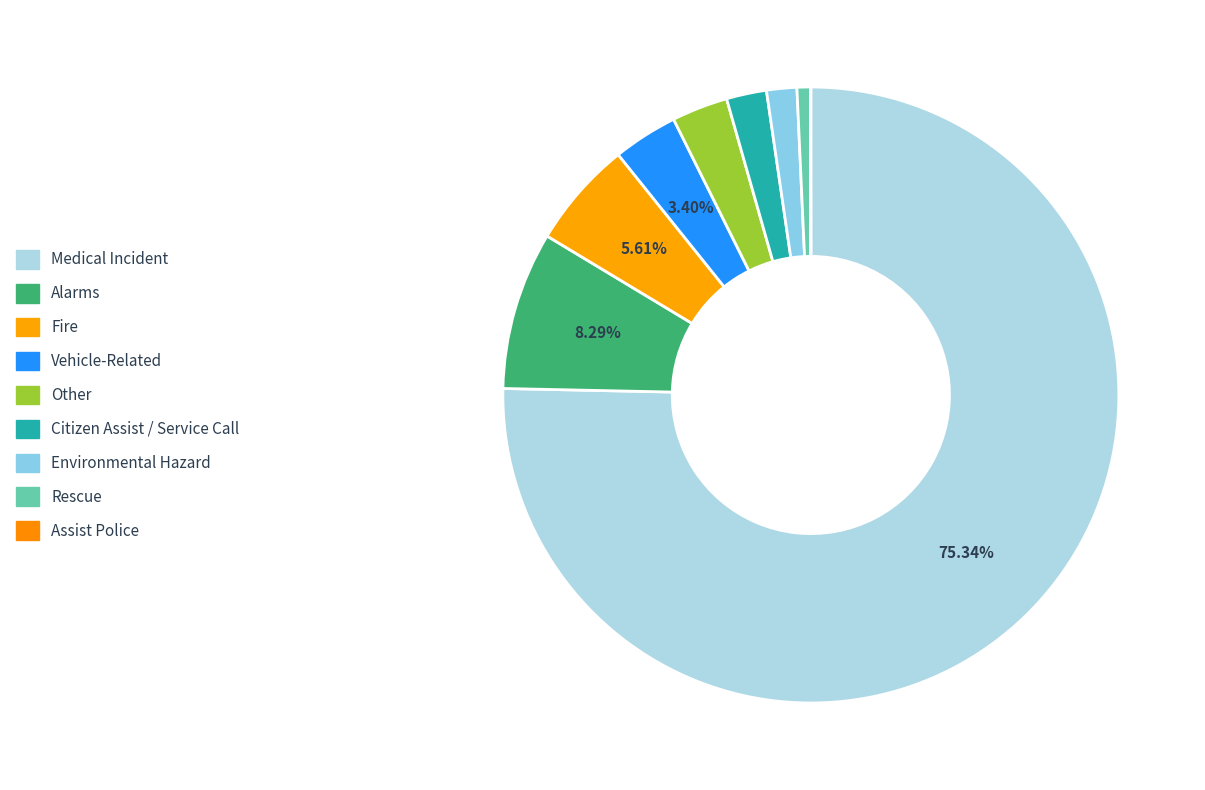

To the nearest percent, what portion does Environmental Hazard represent?

2%